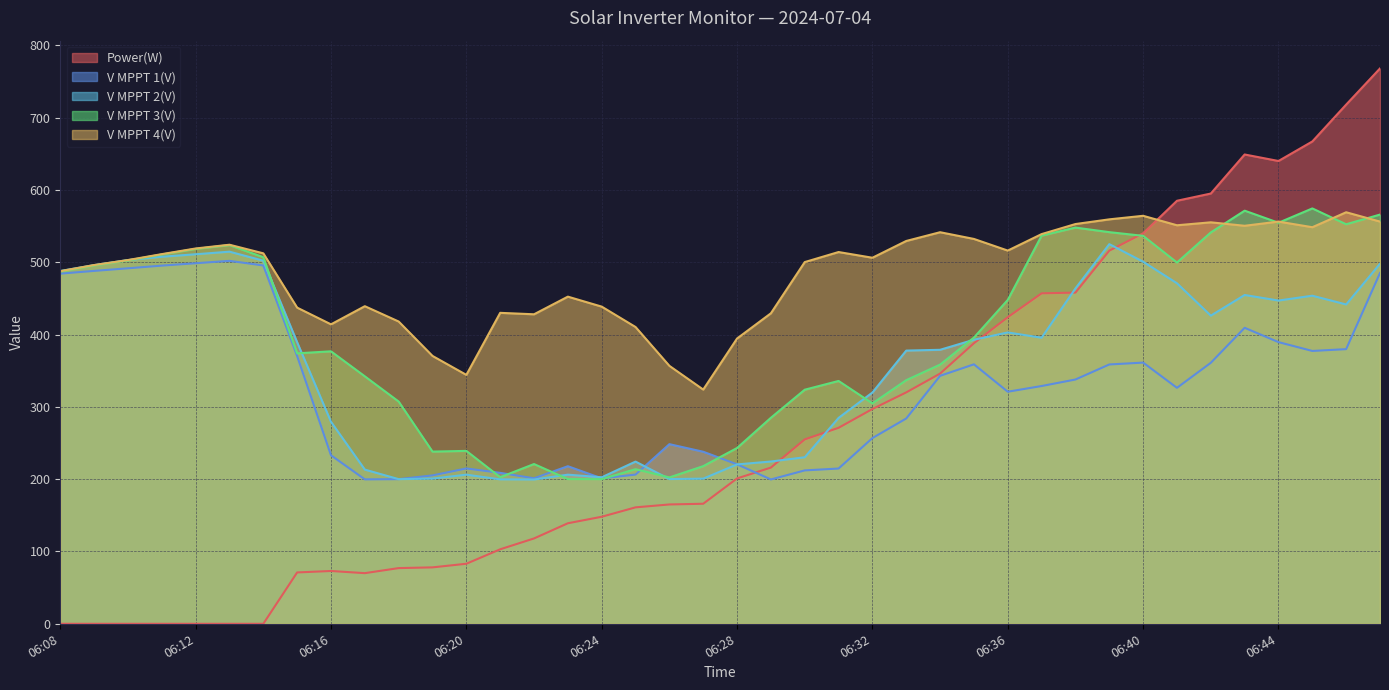

At 06:33, list the series in order from largest to smallest.

V MPPT 4(V), V MPPT 2(V), V MPPT 3(V), Power(W), V MPPT 1(V)